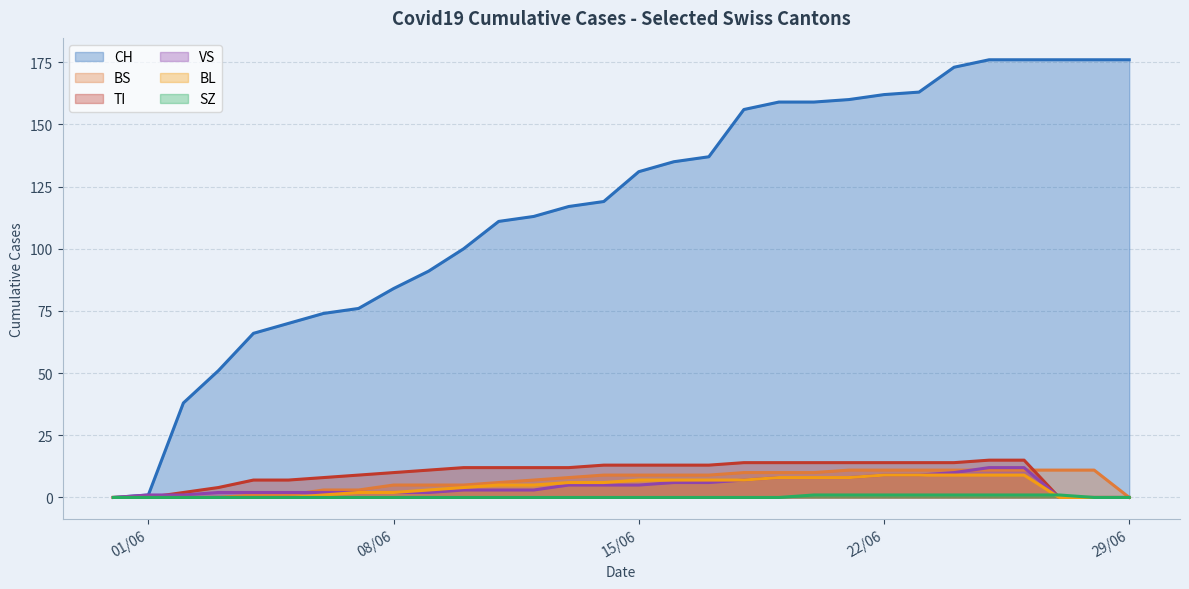

Is it true that TI equals 24 at 2020-06-26?

False